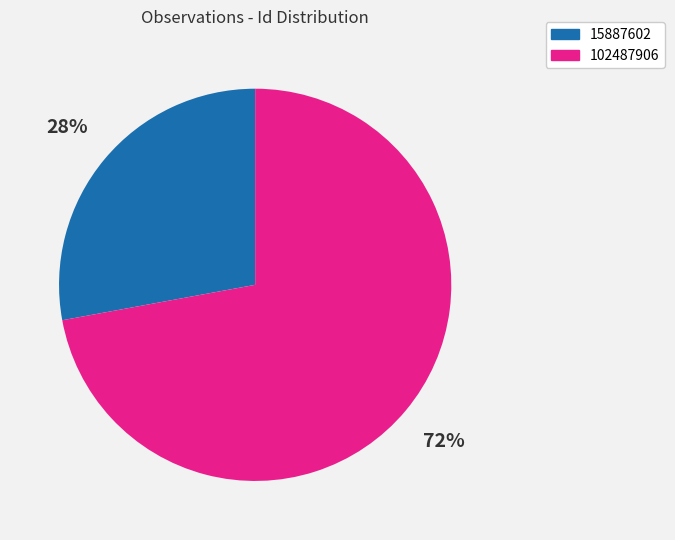

Which slice is the largest?

102487906